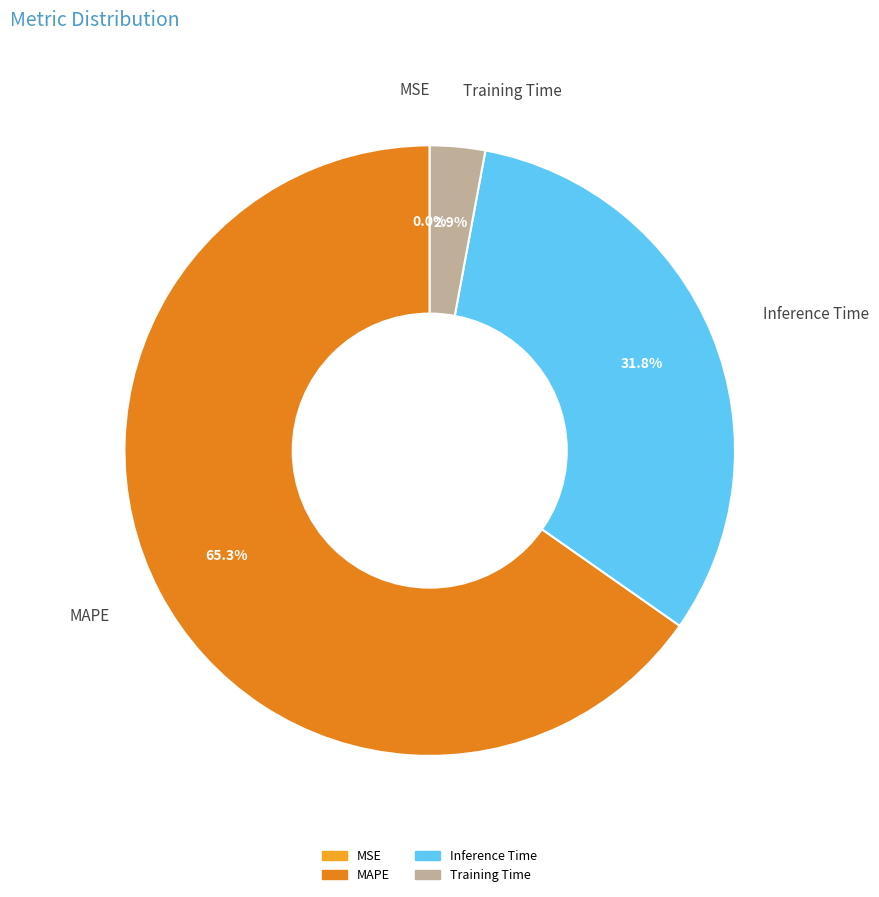

Is there a majority slice in this chart?

Yes